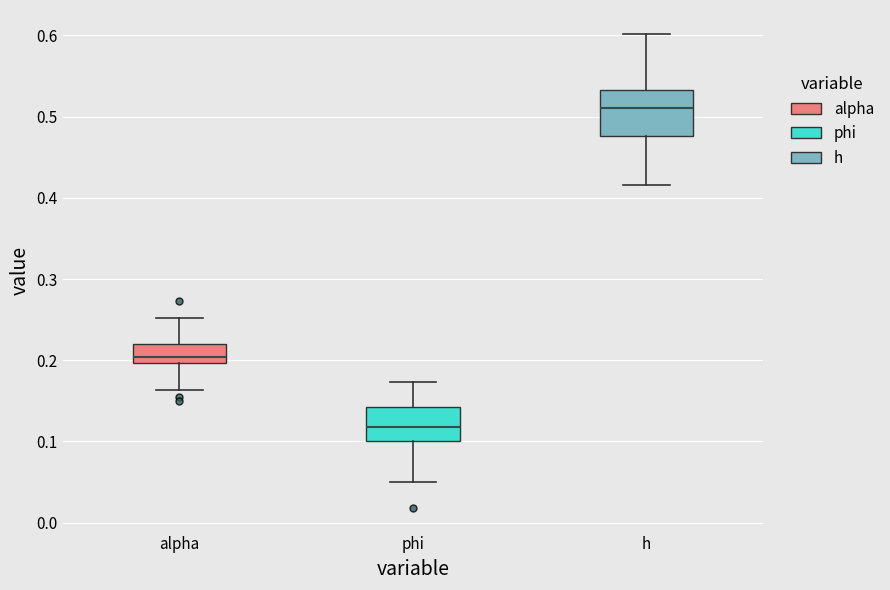

Where does the lower whisker of the box for h end on the y-axis? The values are not printed on the chart, so give them approximately, as read against the axis.

0.42